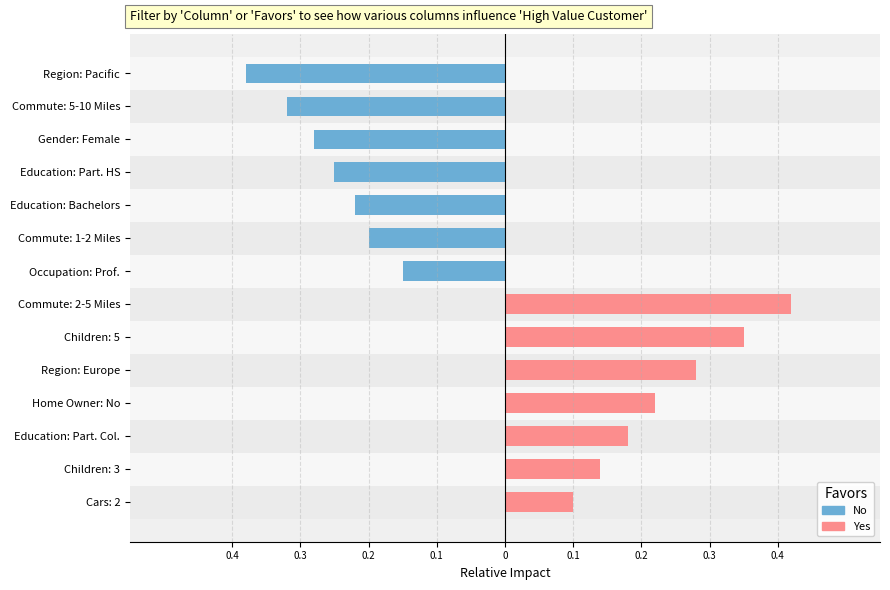

At how many categories does at least one series exceed 0?

7